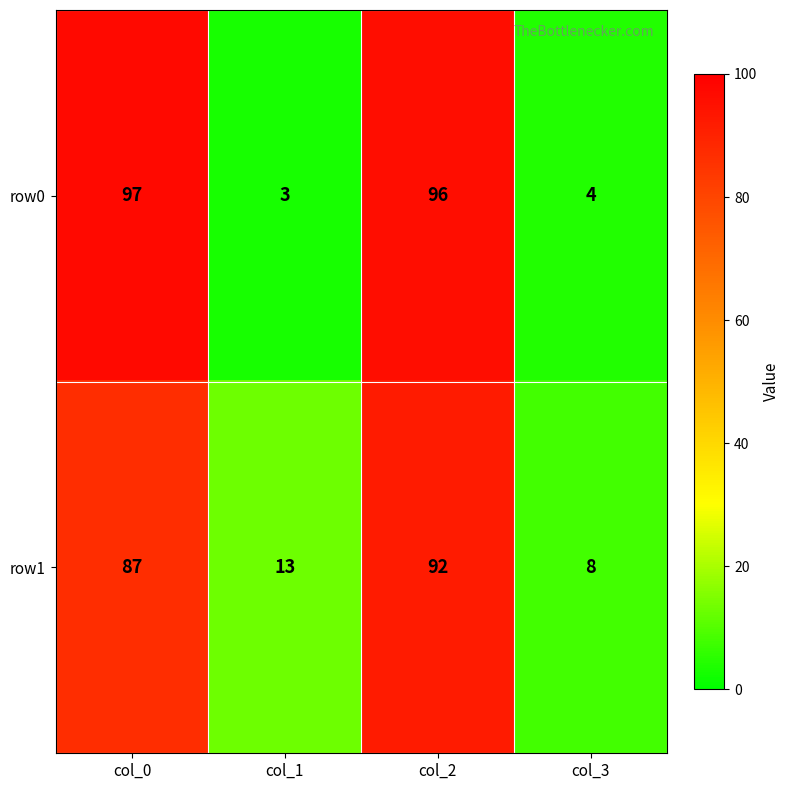

Rank the series at col_0 from highest to lowest value.

row0, row1